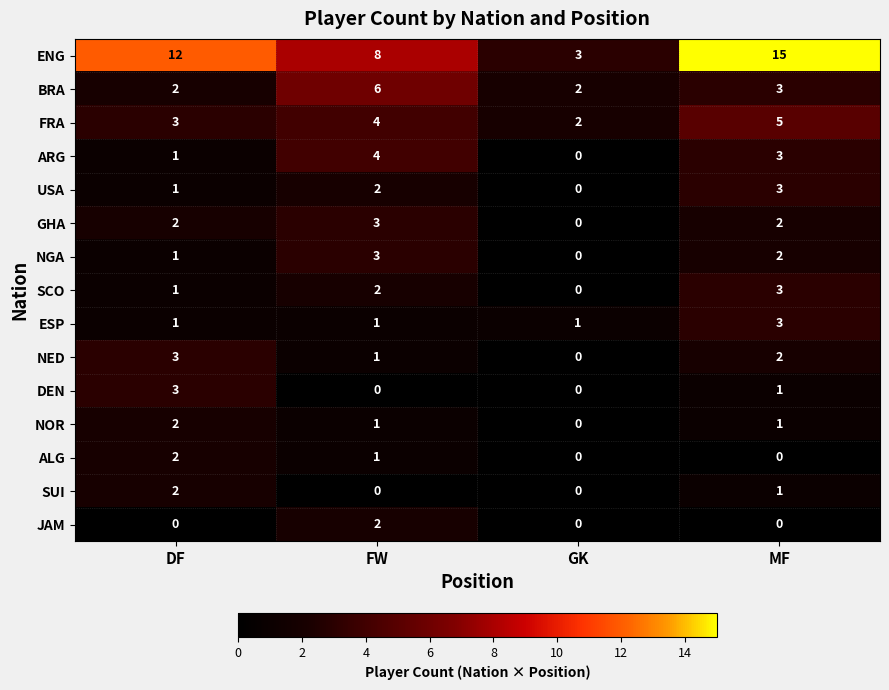

What is the highest value of the NGA series?

3